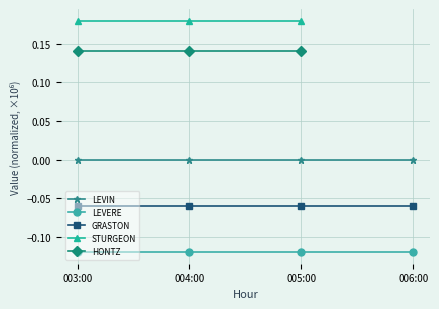

Is it true that STURGEON equals 0.1 at 004:00?

False